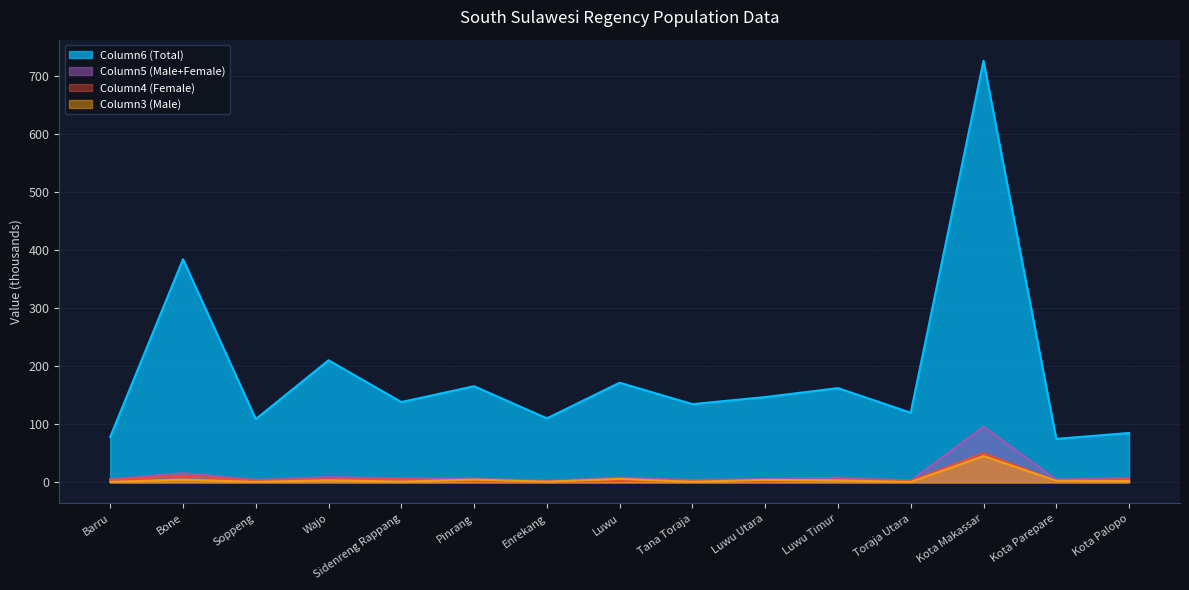

Which series has the largest range (max minus min)?

Column6 (Total)